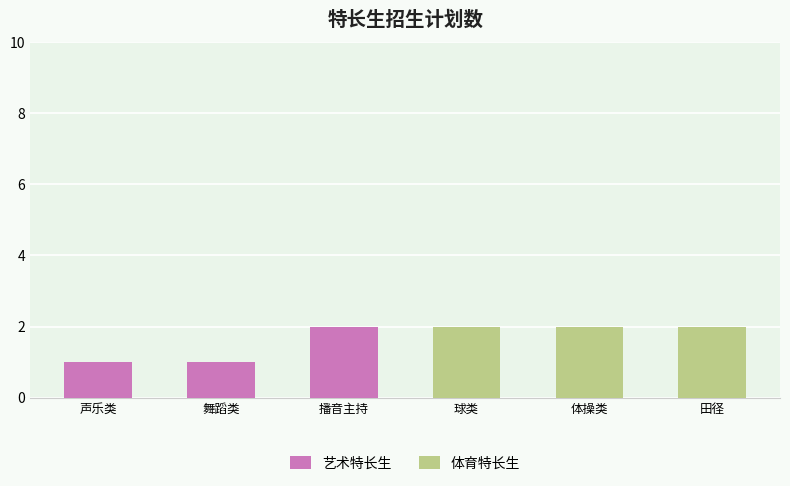

Between 声乐类 and 播音主持, which series saw the biggest shift?

艺术特长生